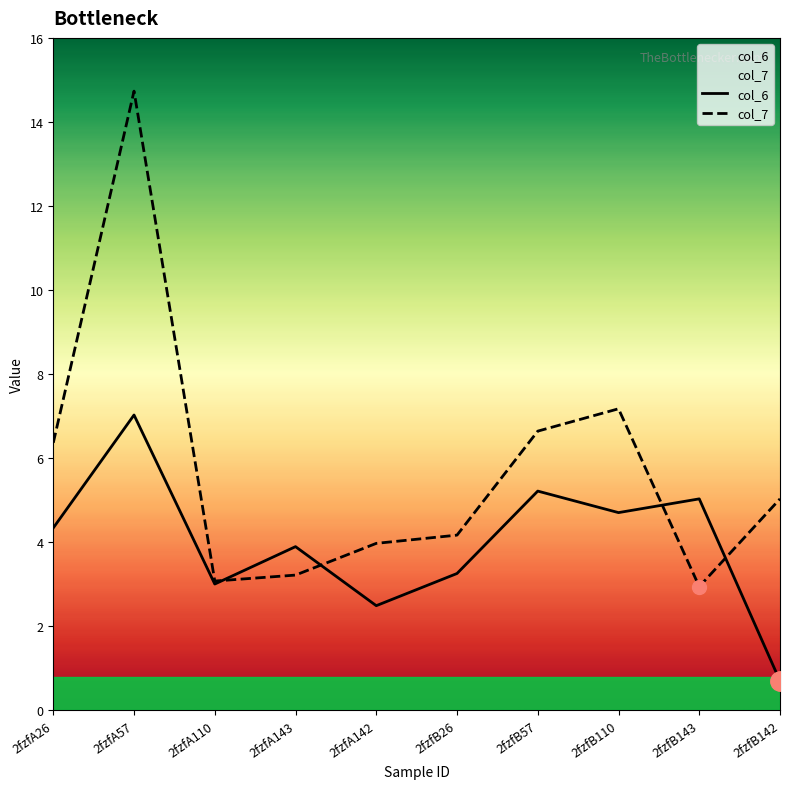

At which category does col_7 reach its first local valley?

2fzfA110